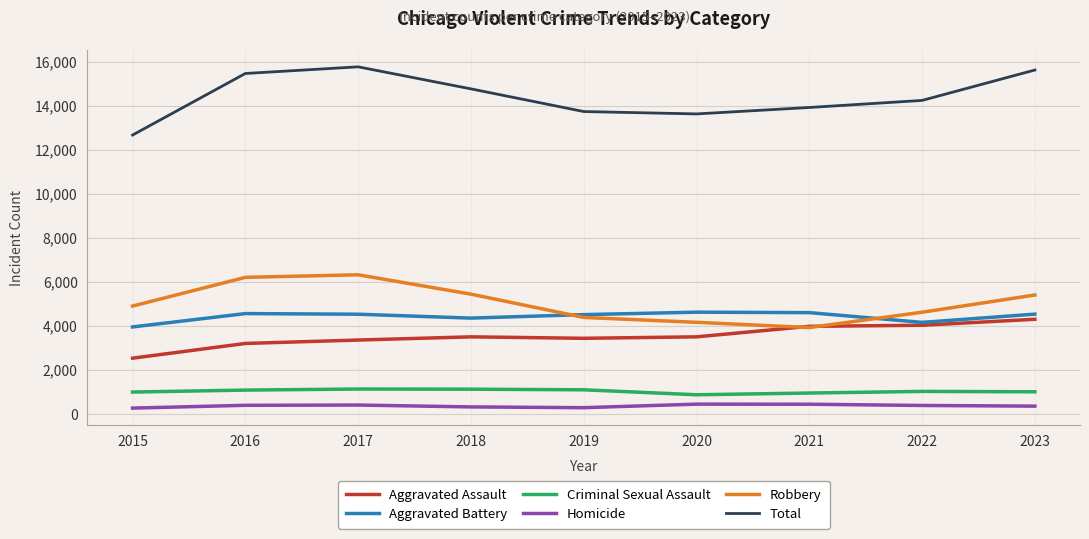

True or false: Homicide and Total cross at least once.

False